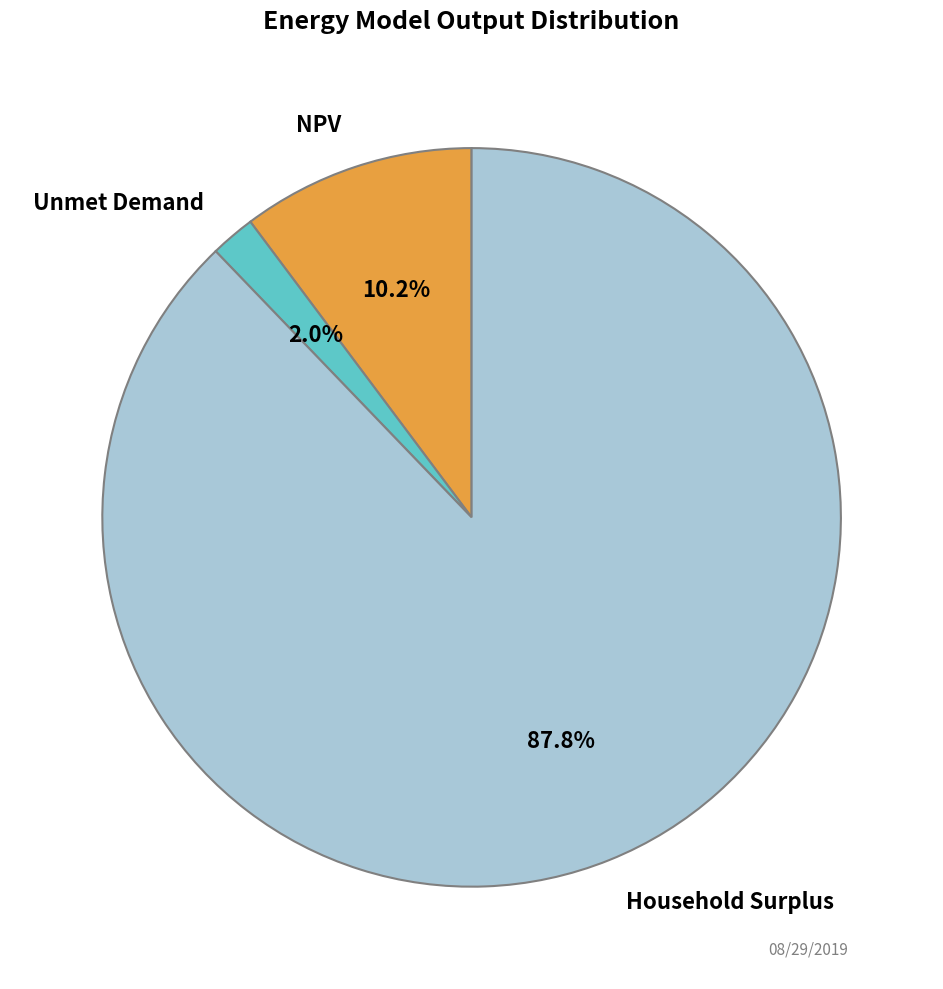

What portion of the pie excludes Household Surplus?

12.2%